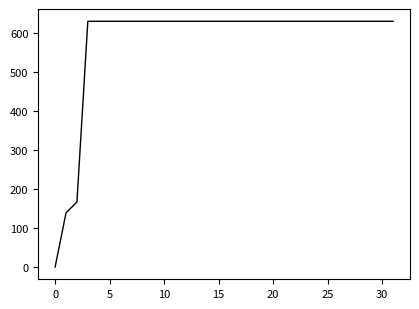

What is the difference between the maximum and second lowest values?

492